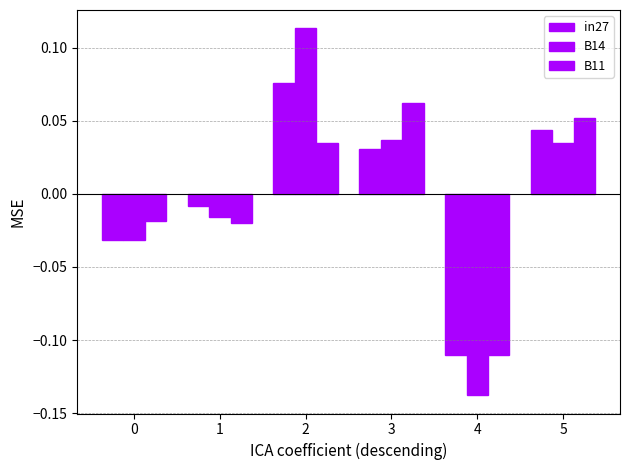

List the series in order of their overall mean, lowest first.

B14, in27, B11